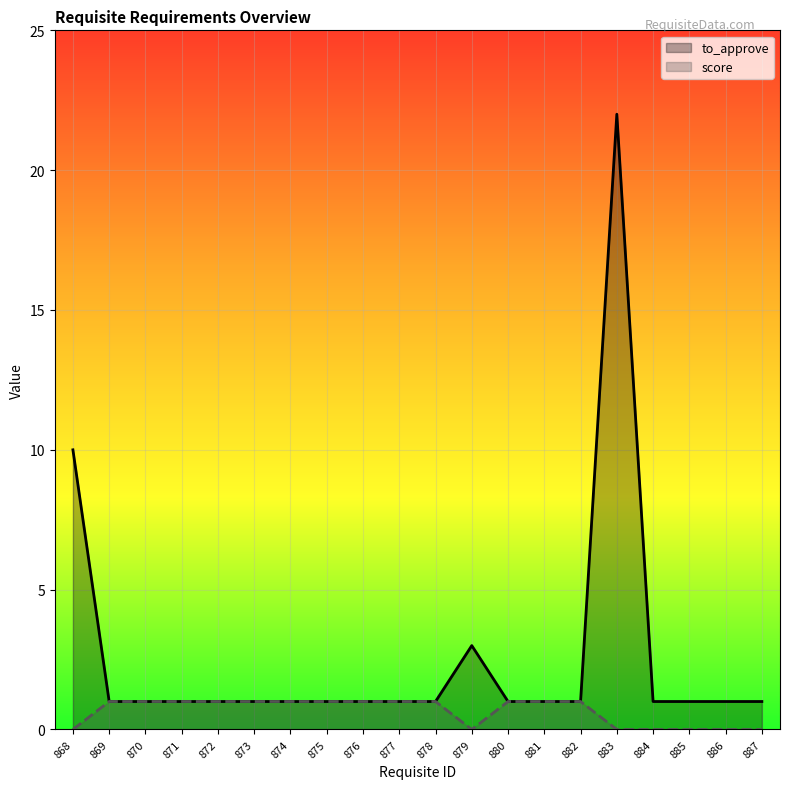

True or false: to_approve and score cross at least once.

False